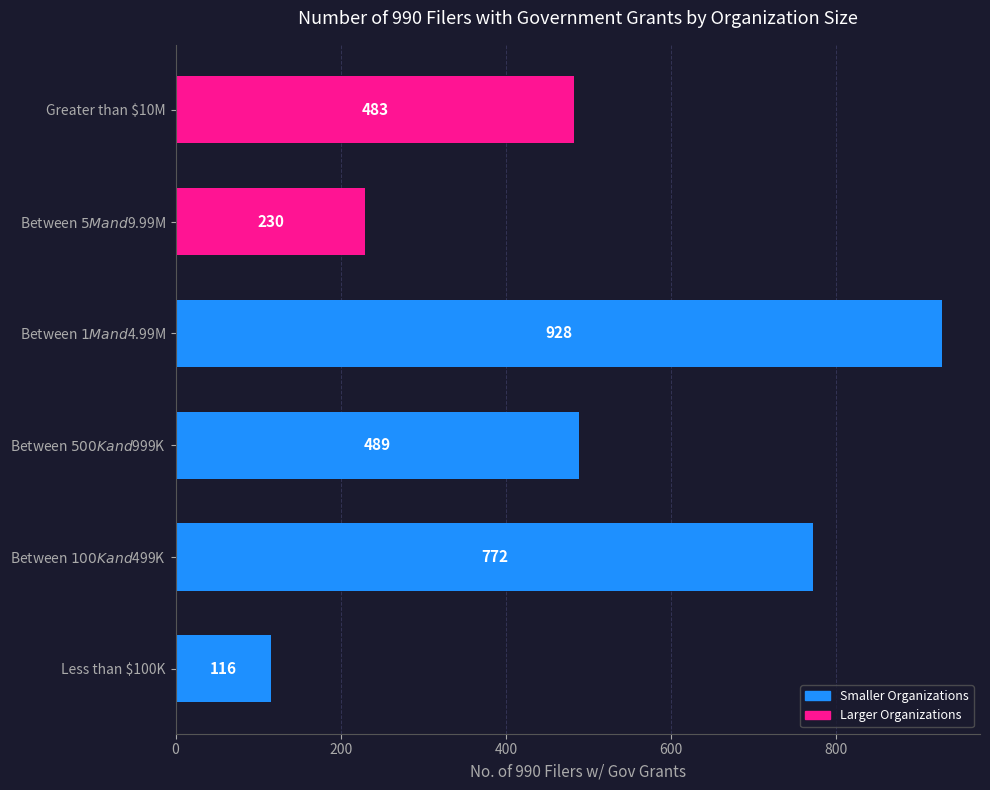

The chart shows a value of 751 at Greater than $10M. True or false?

False